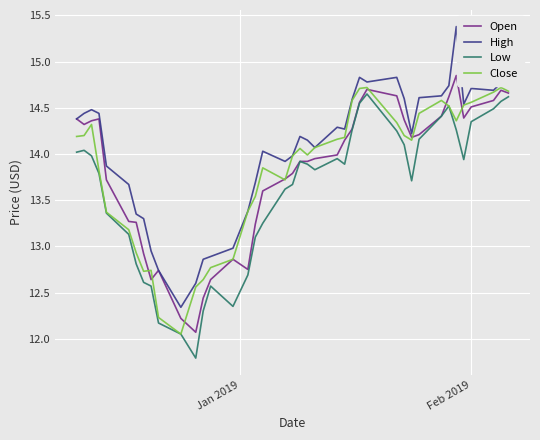

Is this an area chart (filled region under the line)?

No